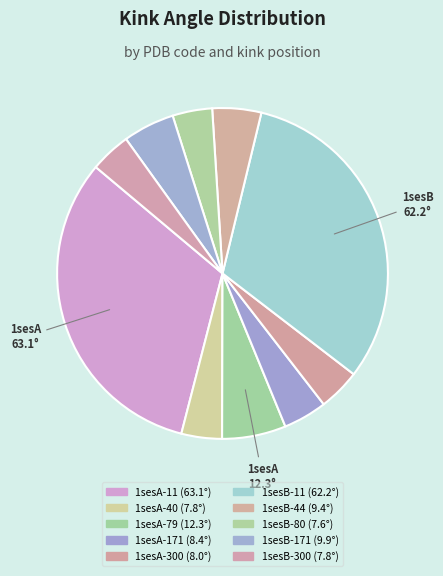

Count the number of slices in the pie.

10